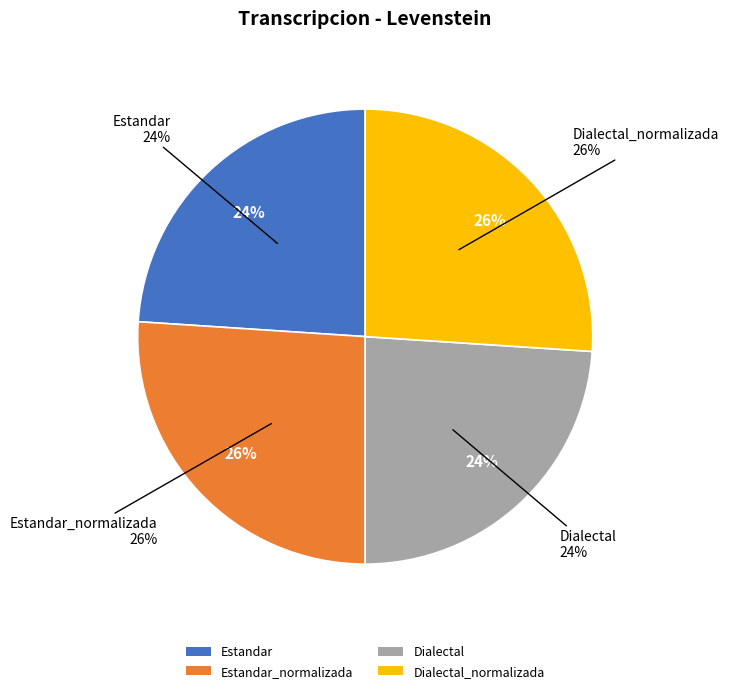

What portion of the pie excludes Dialectal?

76.0%